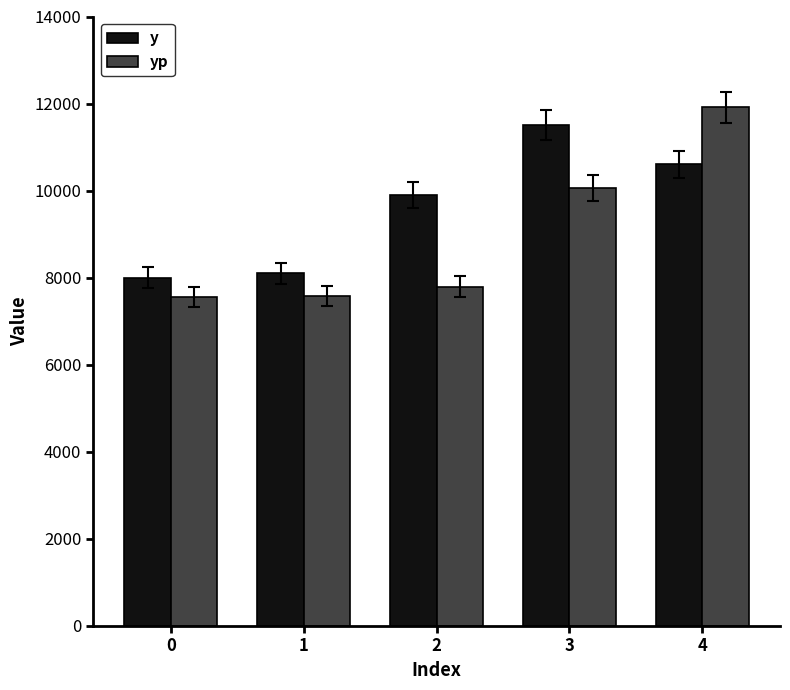

What is the difference between the highest and lowest values at 4?

1313.8